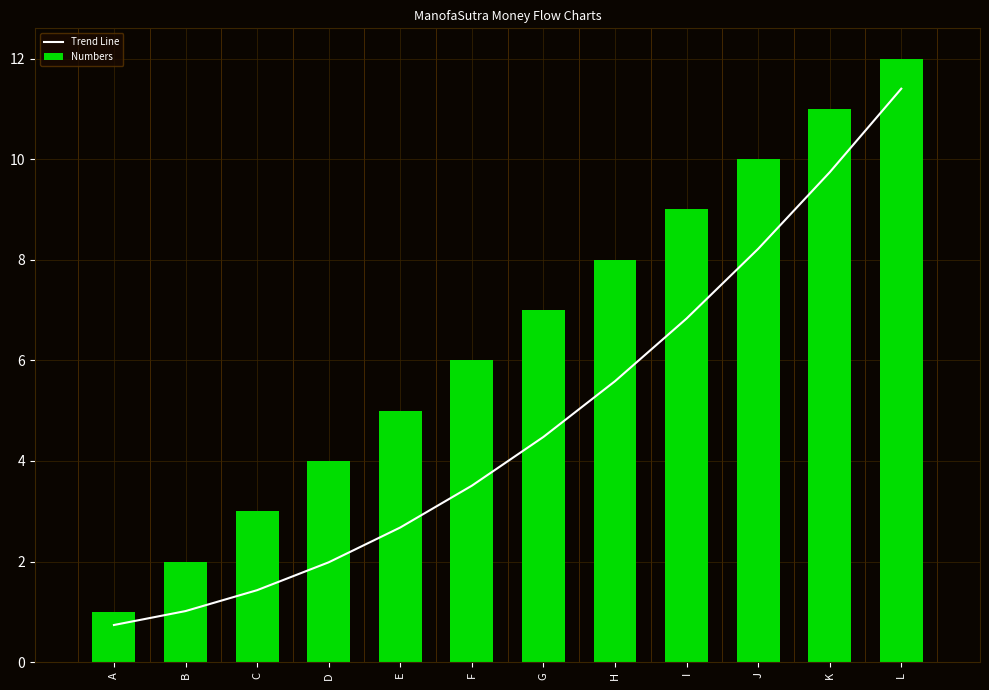

At which category is the sum across all series the highest?

L